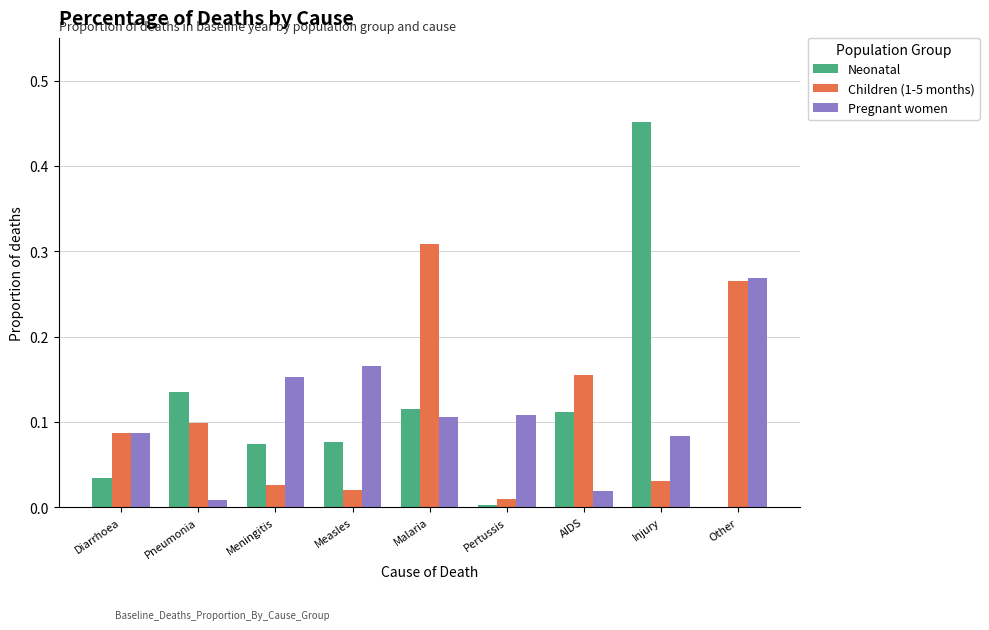

Which series changed the most between Malaria and AIDS?

Children (1-5 months)